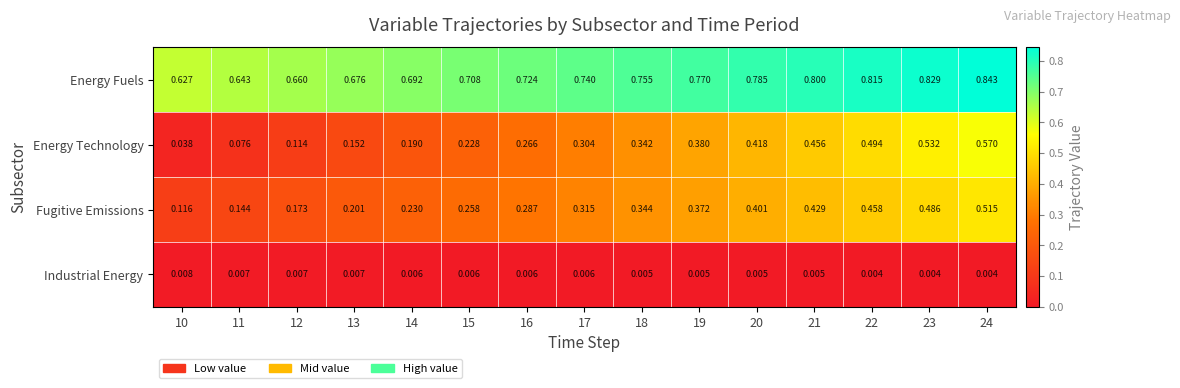

Which series changed the most between 12 and 22?

Energy Technology